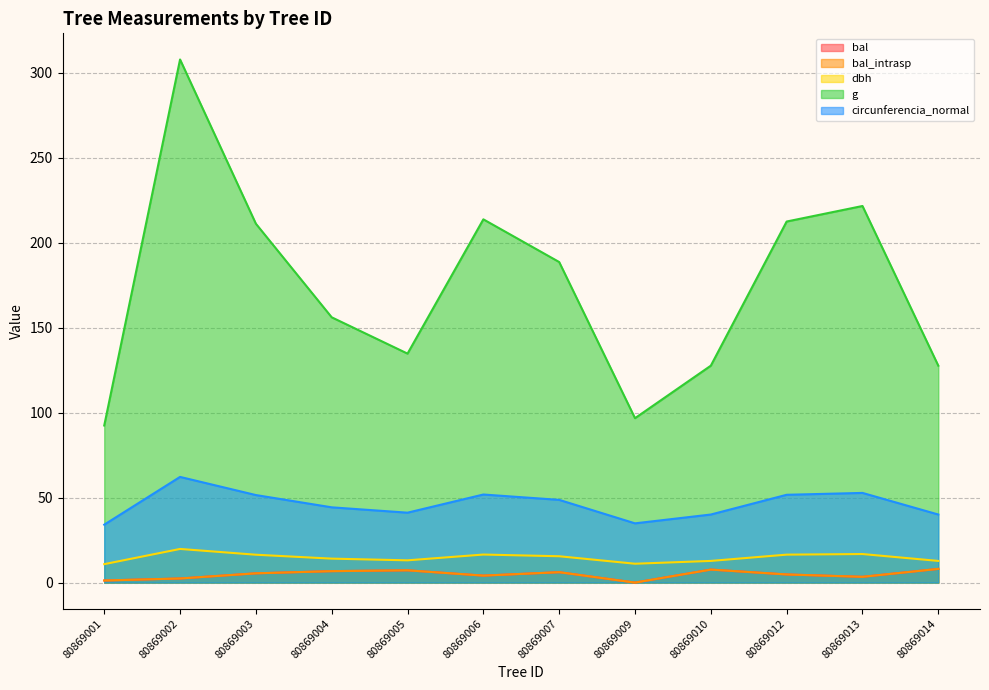

Reading left to right, list all the values displayed in this chart.

bal: 1.2	2.4	5.5	6.7	7.2	4.1	6.1	0.0	7.7	4.8	3.4	8.1
bal_intrasp: 1.2	2.4	5.5	6.7	7.2	4.1	6.1	0.0	7.7	4.8	3.4	8.1
dbh: 10.8	19.8	16.4	14.1	13.1	16.5	15.5	11.1	12.8	16.4	16.8	12.8
g: 92.5	307.9	211.2	156.2	134.8	213.8	188.7	96.8	127.7	212.5	221.7	127.7
circunferencia_normal: 34.1	62.2	51.5	44.3	41.1	51.8	48.7	34.9	40.1	51.7	52.8	40.1